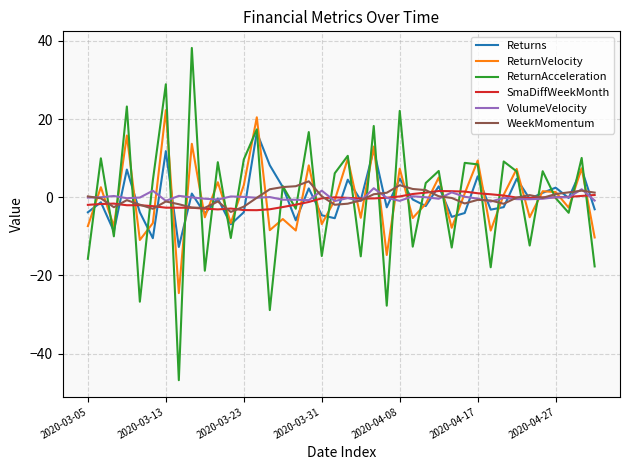

Which series ends up on top after the final intersection of VolumeVelocity and SmaDiffWeekMonth?

SmaDiffWeekMonth